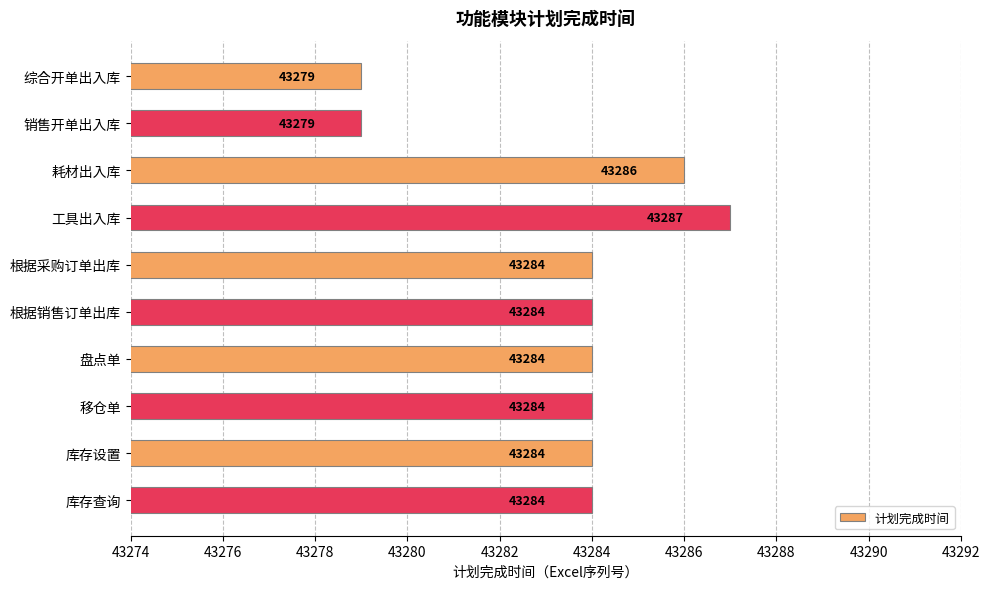

Which has a higher value, 耗材出入库 or 综合开单出入库?

耗材出入库